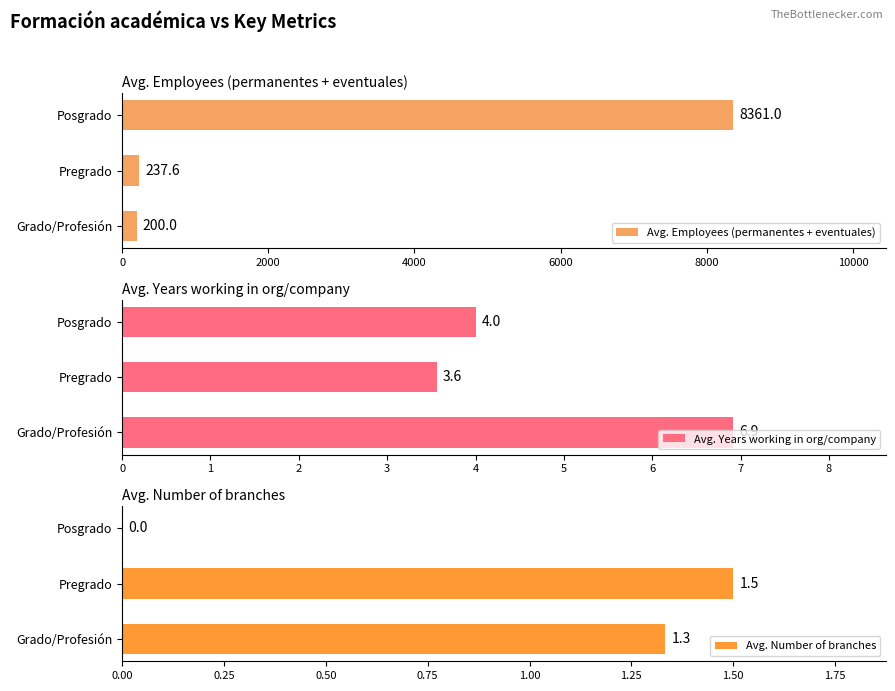

How many series are shown in this chart?

3